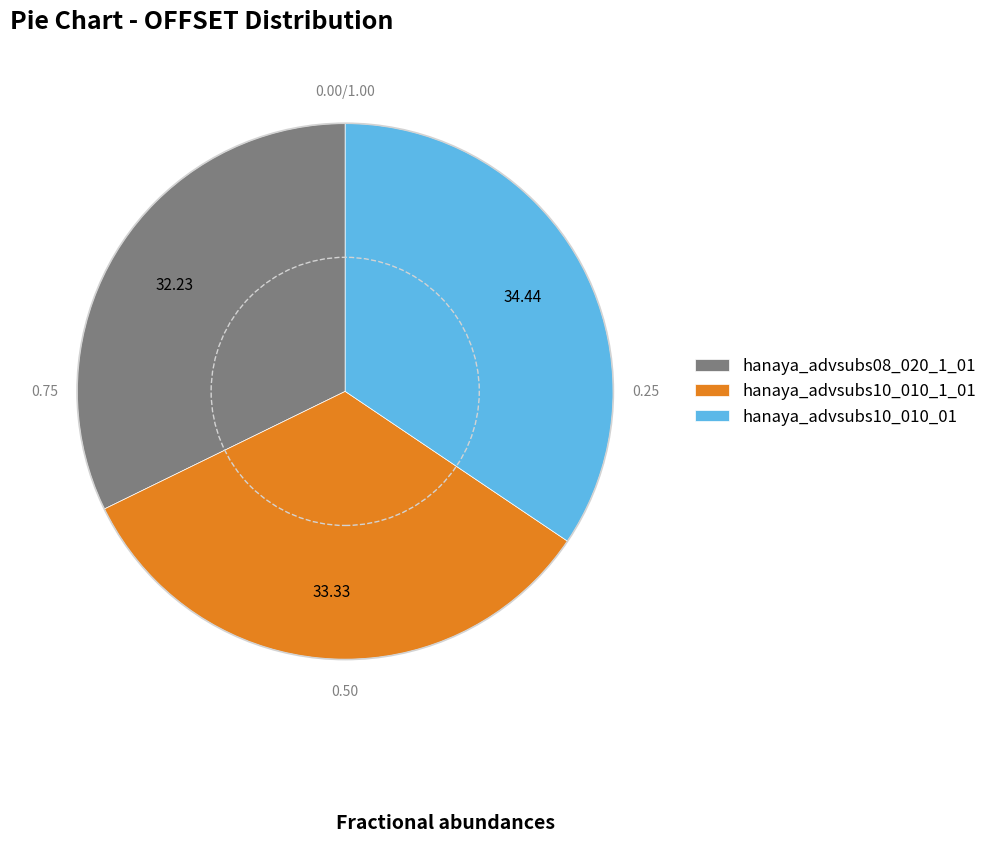

Approximately how many times larger is the value at hanaya_advsubs08_020_1_01 compared to hanaya_advsubs10_010_01?

0.9